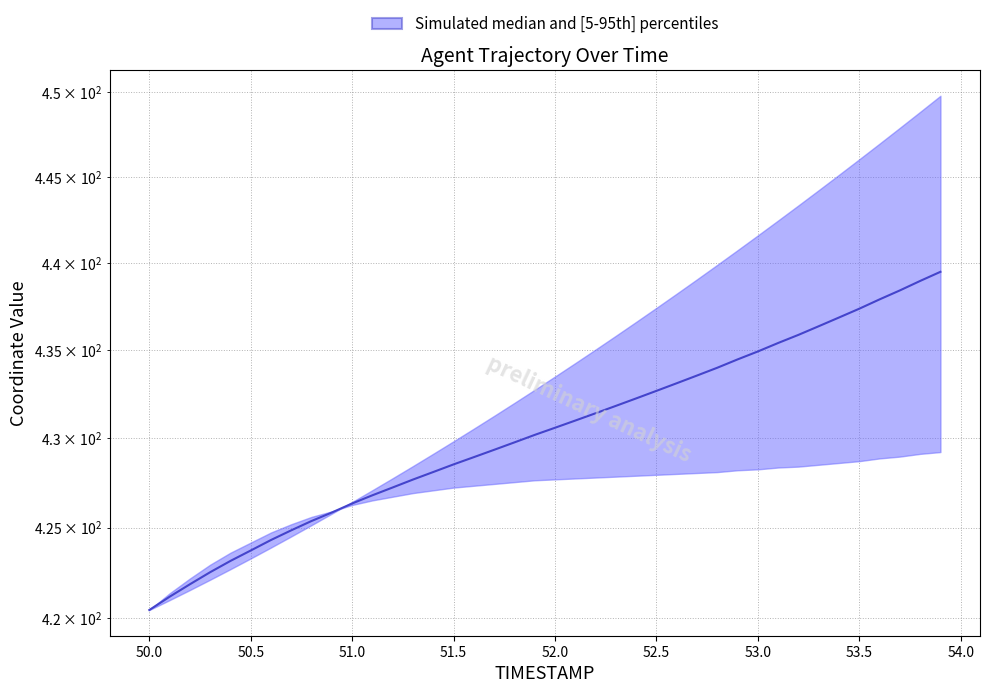

What is the value of the 25th point from the left?

432.3